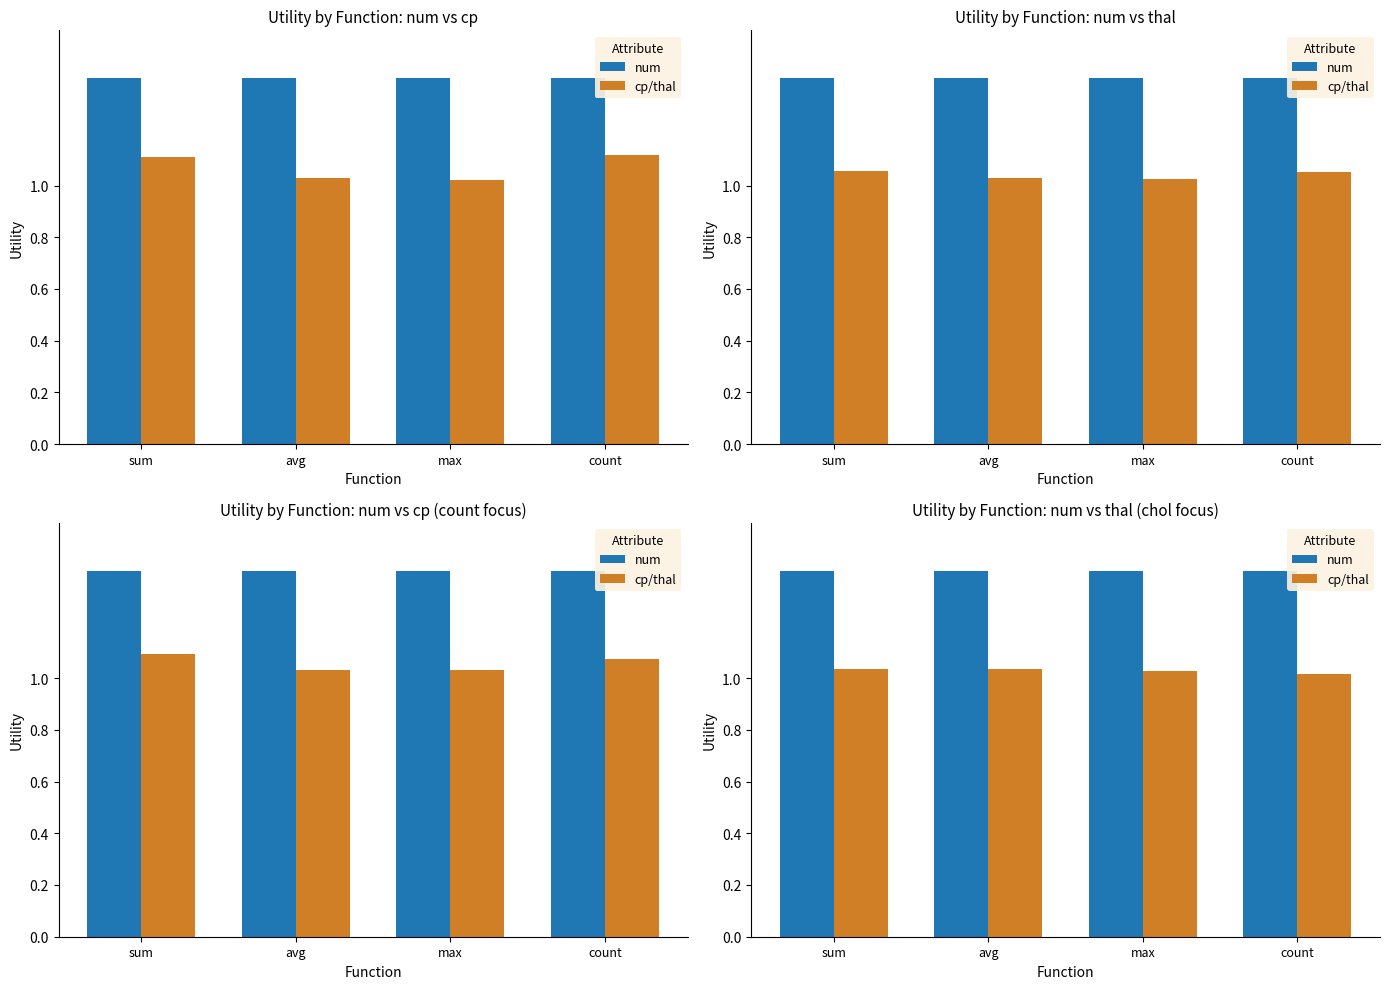

Count the cp/thal values in the range 1 to 2.

4